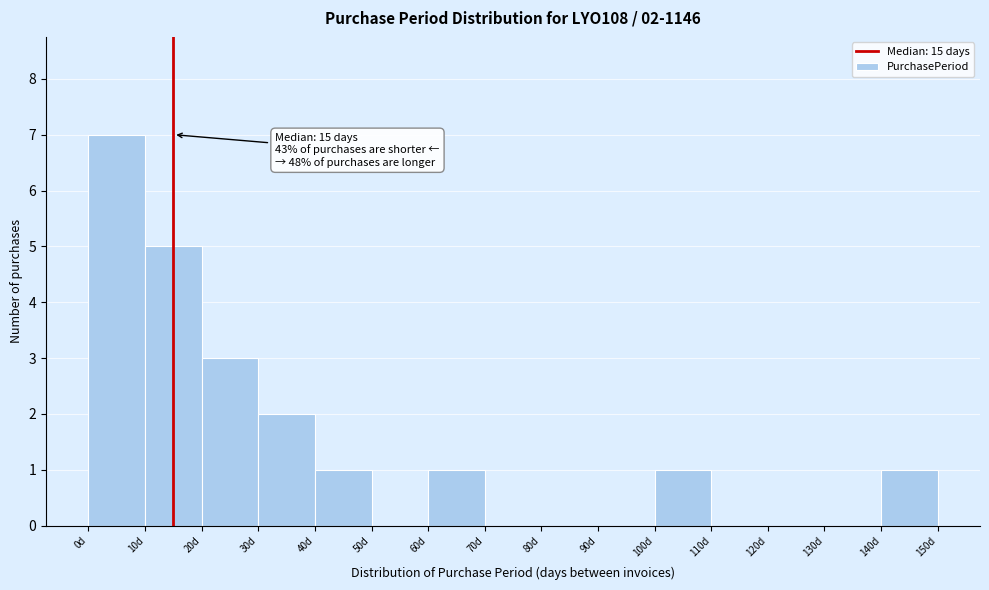

Over which range of the x-axis is the bar tallest?

0 to 10